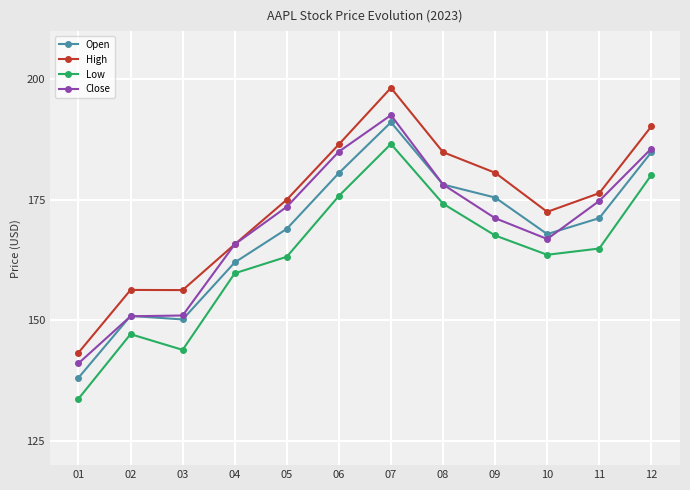

True or false: Low has a value of 175.8 at 06.

True